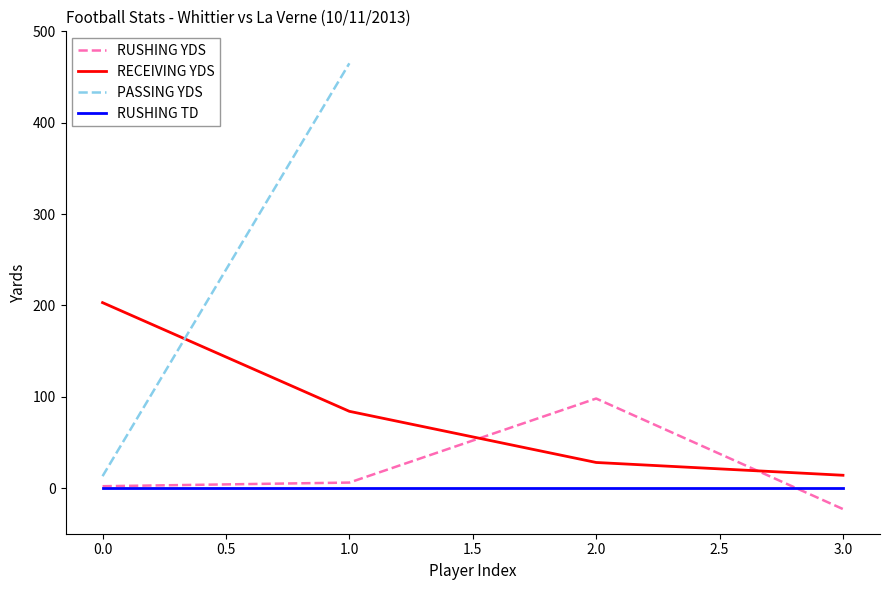

What is the lowest value of the RUSHING YDS series?

-23